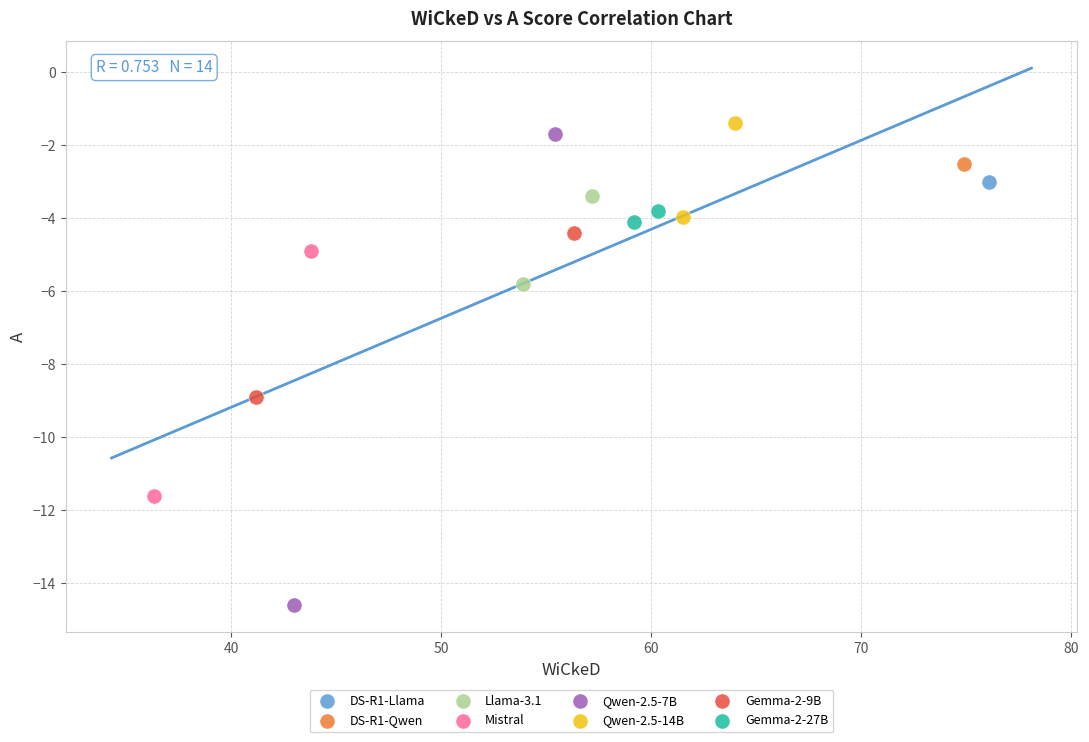

Which series contains the lowest Y value?

Qwen-2.5-7B